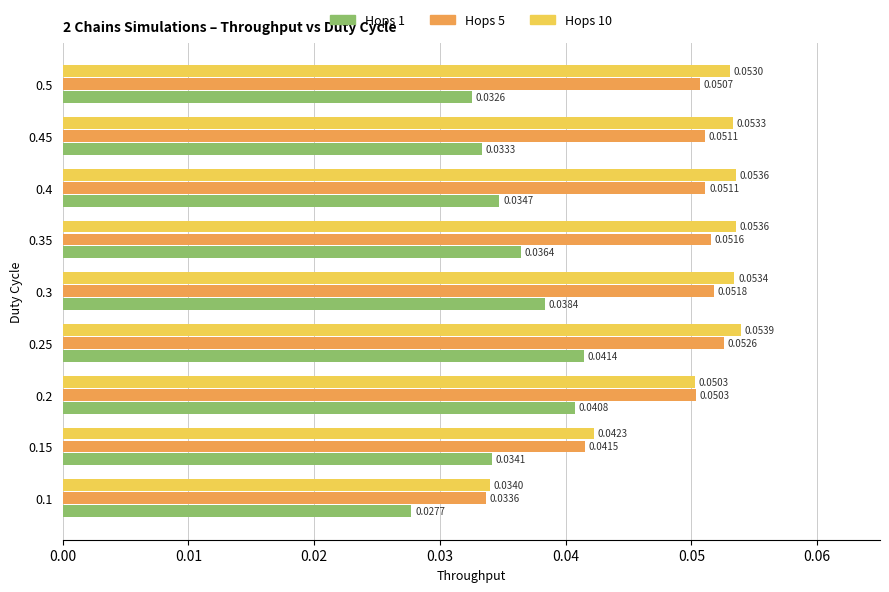

List the labels in order of Hops 1 value, smallest first.

0.1, 0.5, 0.45, 0.15, 0.4, 0.35, 0.3, 0.2, 0.25